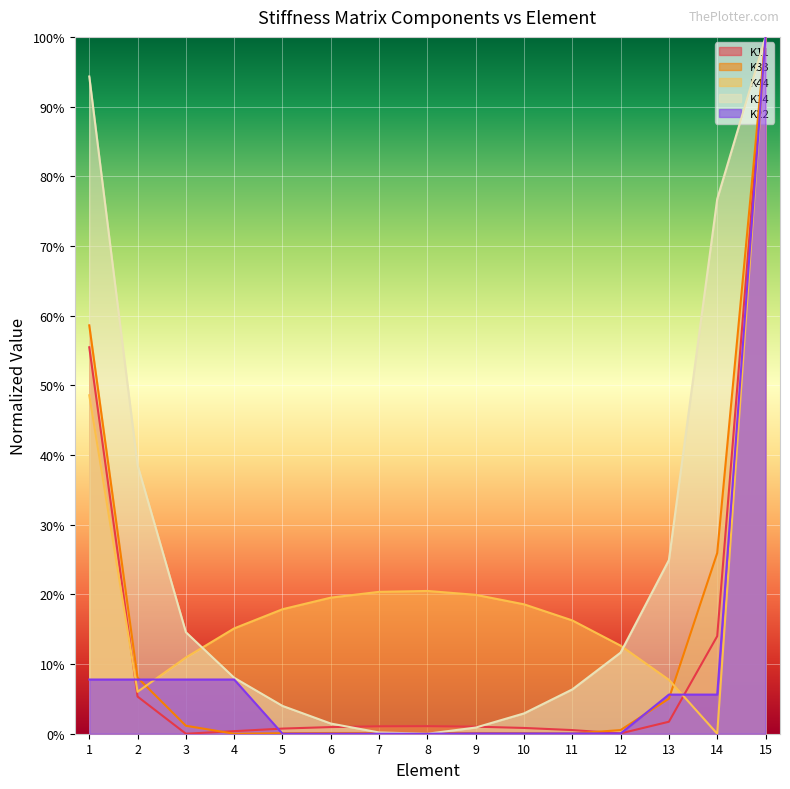

Which series has the widest spread of values?

K11